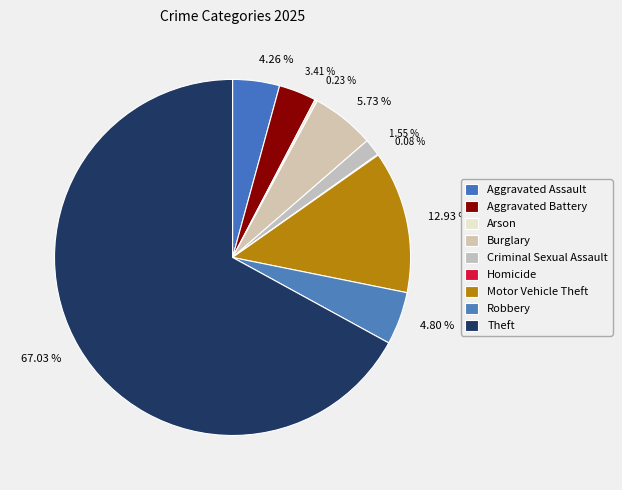

Is there any slice that represents more than half of the pie?

Yes